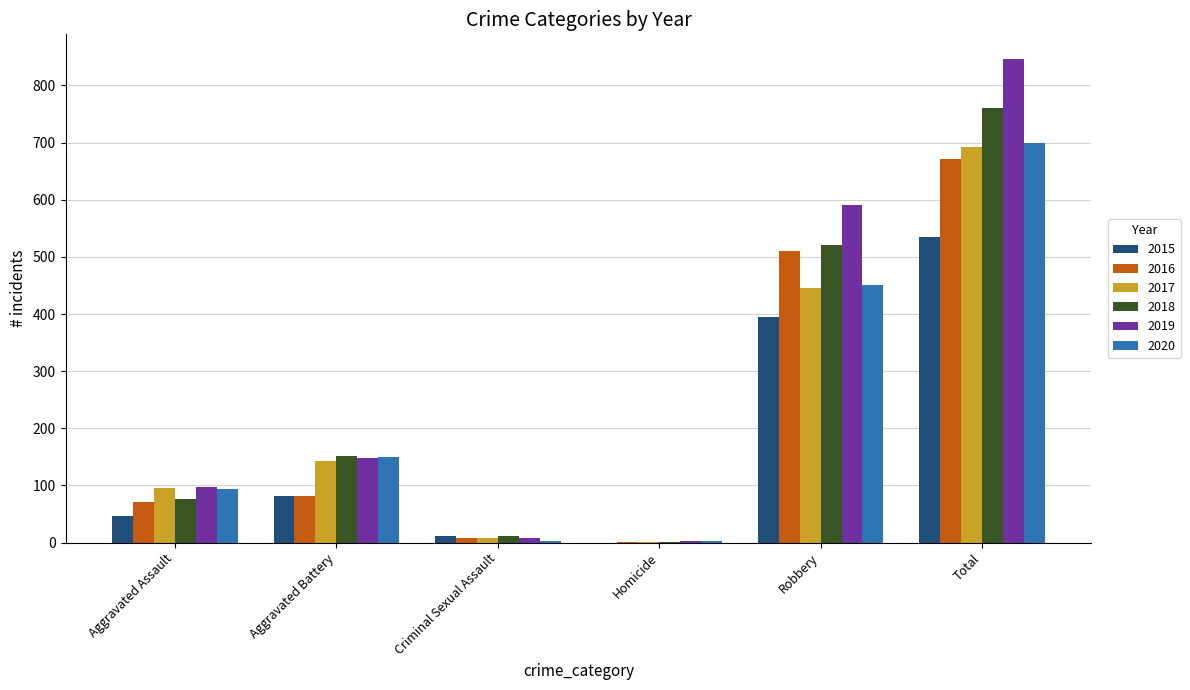

Which label corresponds to the largest value in the chart?

Total